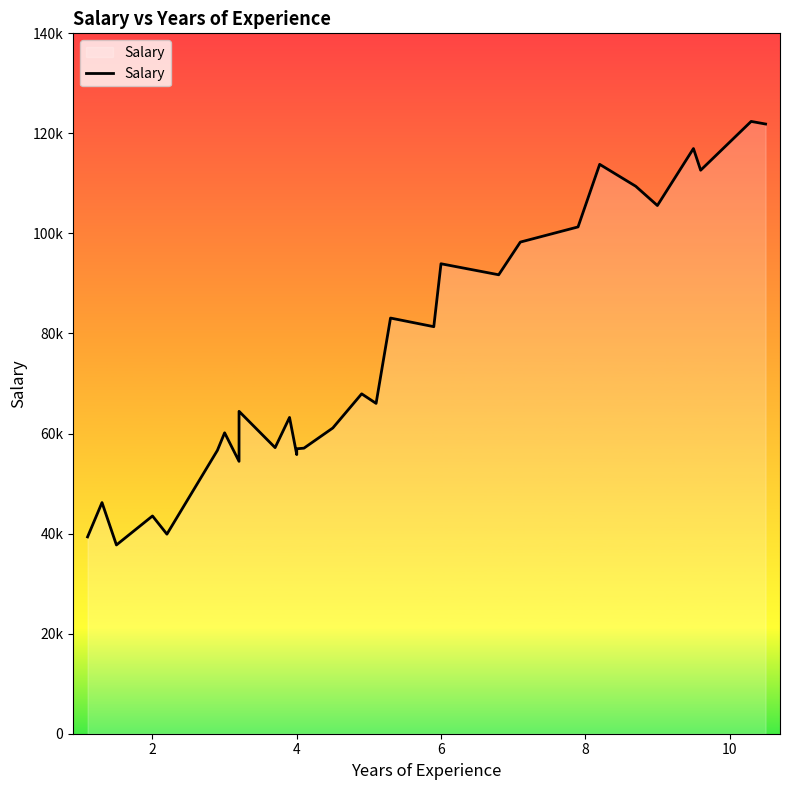

What is the sum of all values?

2280090